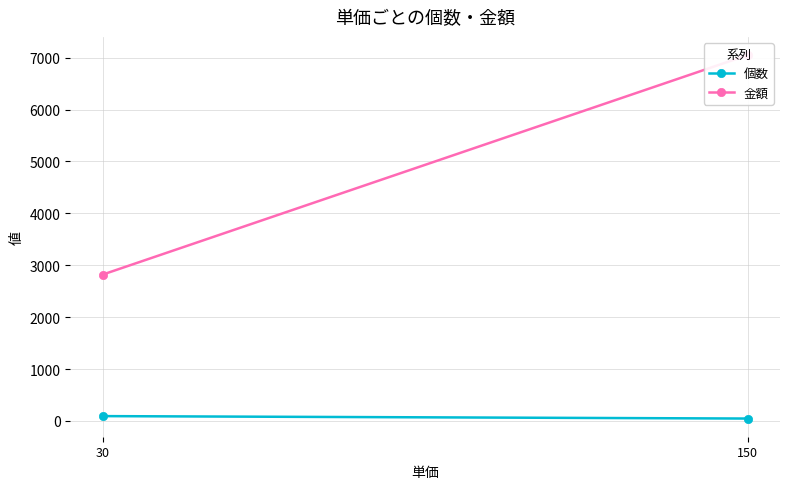

What is the spread (max minus min) of values at 150?

7003